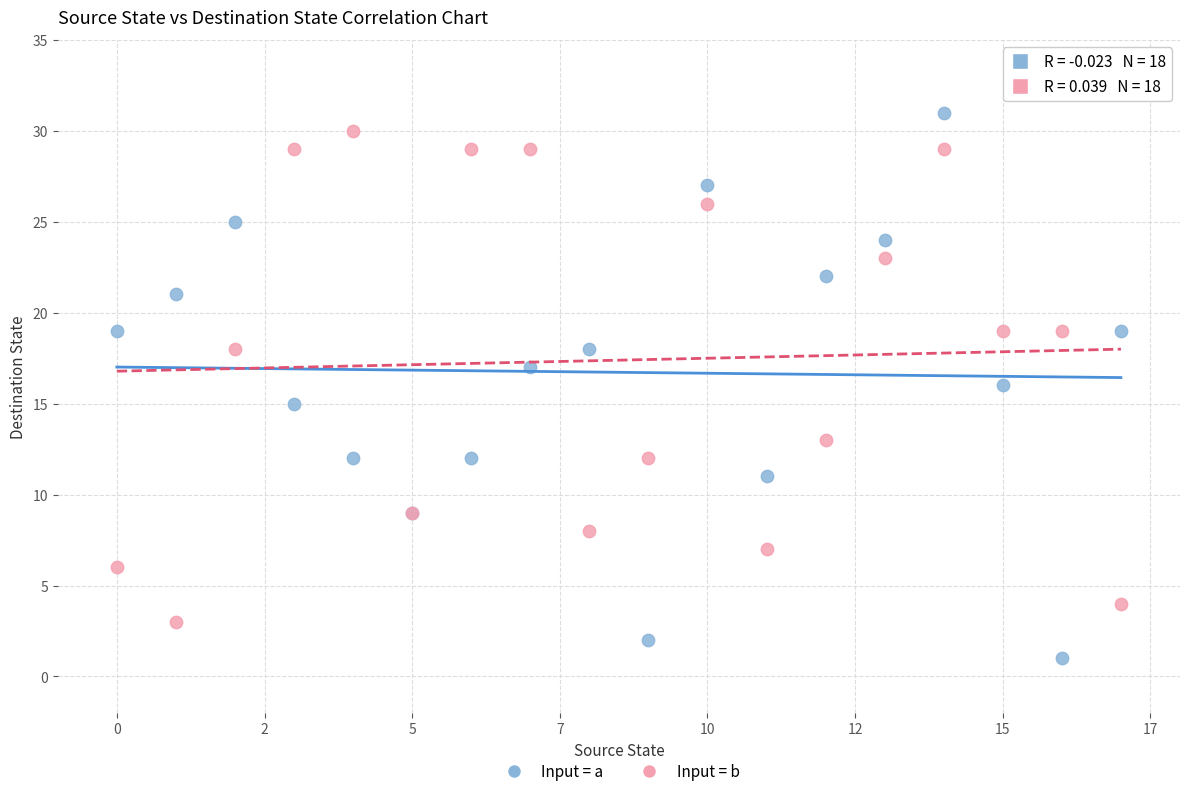

Which series has the widest spread of Y values?

Input = a